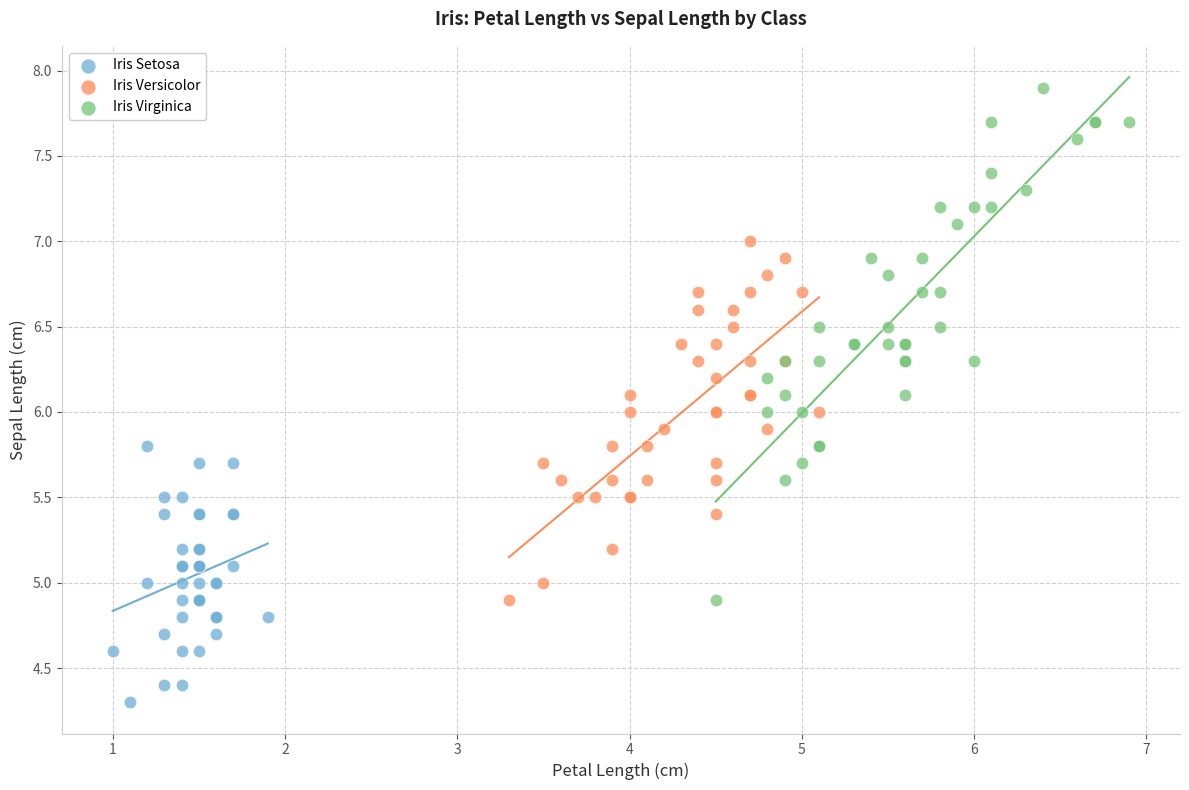

What are all the series names shown in the legend?

Iris Setosa, Iris Versicolor, Iris Virginica